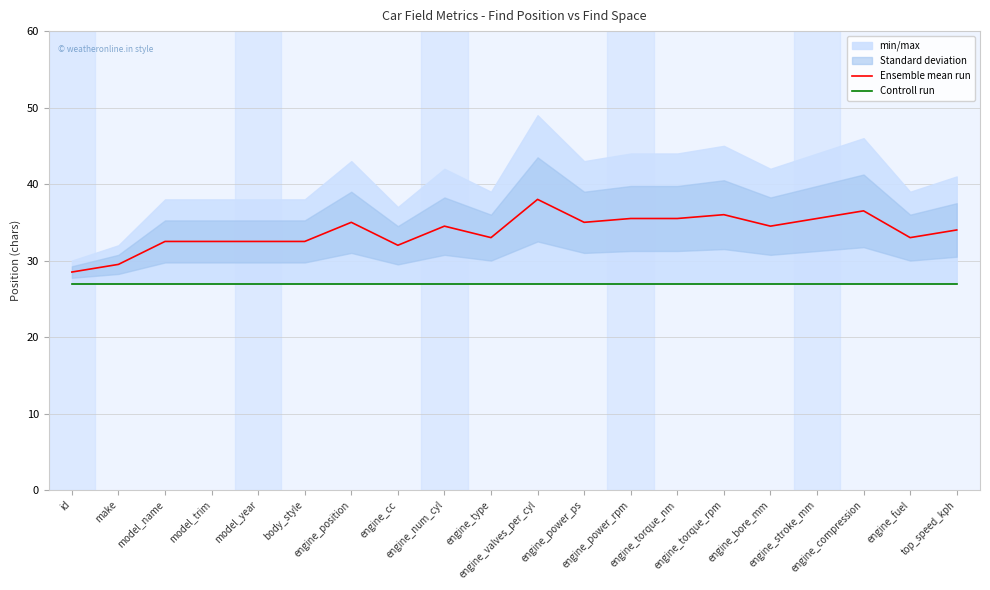

The Controll run series shows 27.0 at engine_torque_rpm. True or false?

True